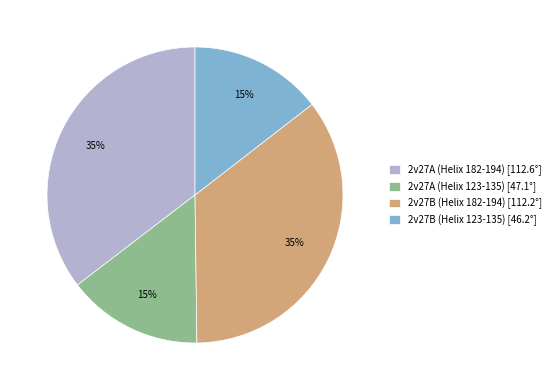

To the nearest percent, what is the combined percentage of 2v27B (Helix 123-135) and 2v27A (Helix 182-194)?

50%